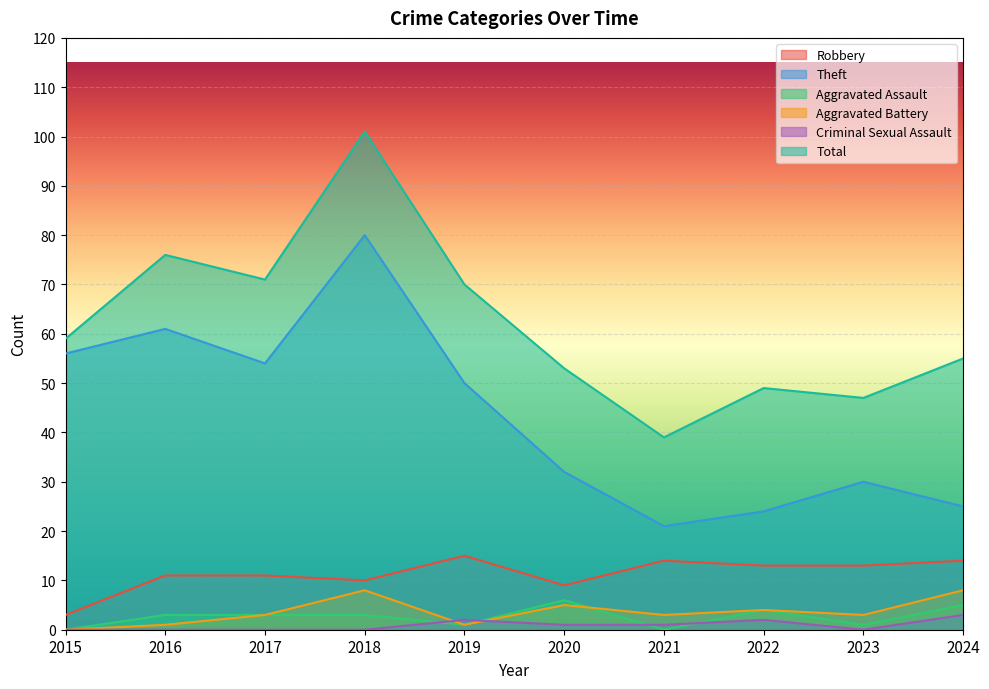

True or false: Criminal Sexual Assault and Robbery cross at least once.

False